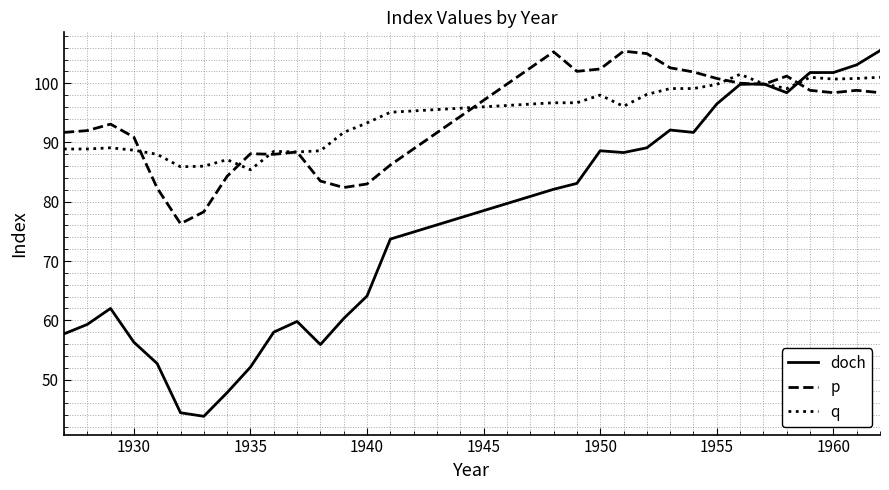

What is the maximum value shown in the chart?

105.5